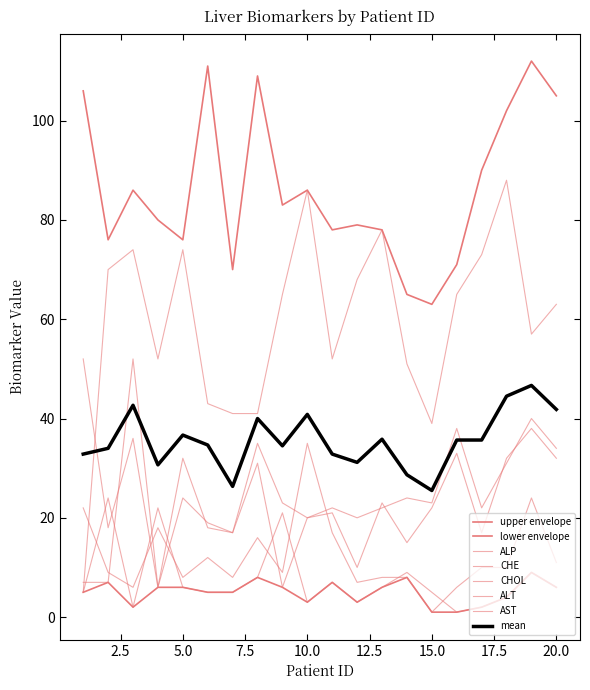

What is the sum of all ALT values?

500